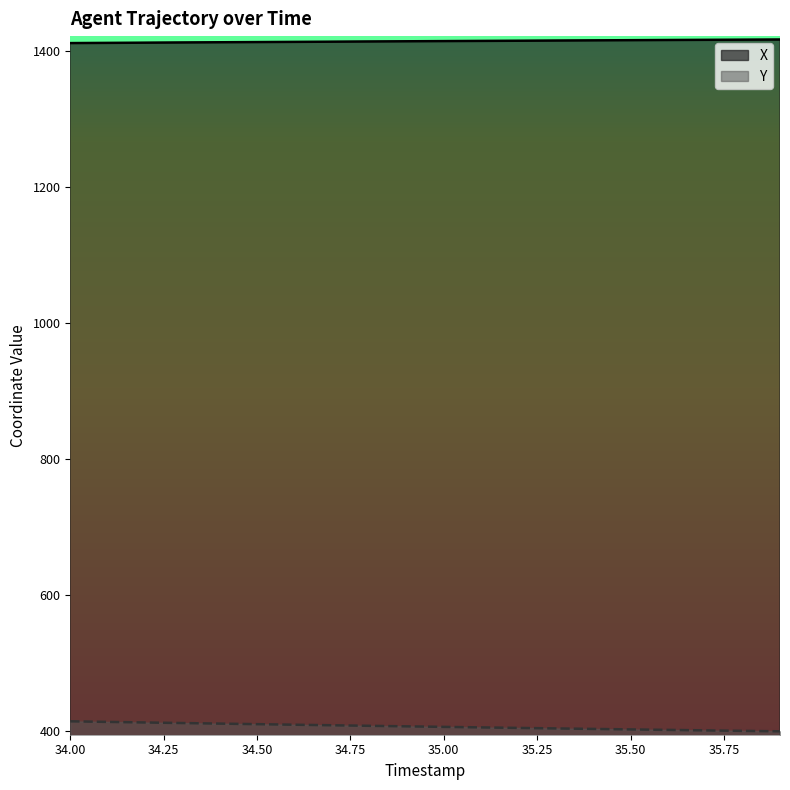

Which series has the widest spread of values?

Y